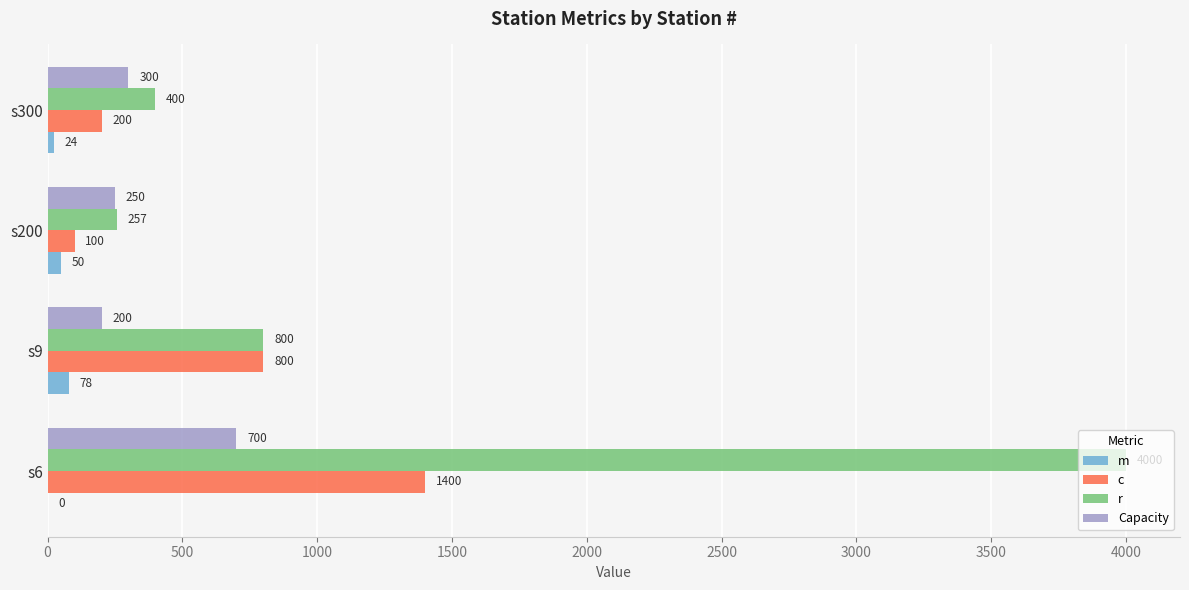

What is the sum of the r values at s9 and s200?

1057